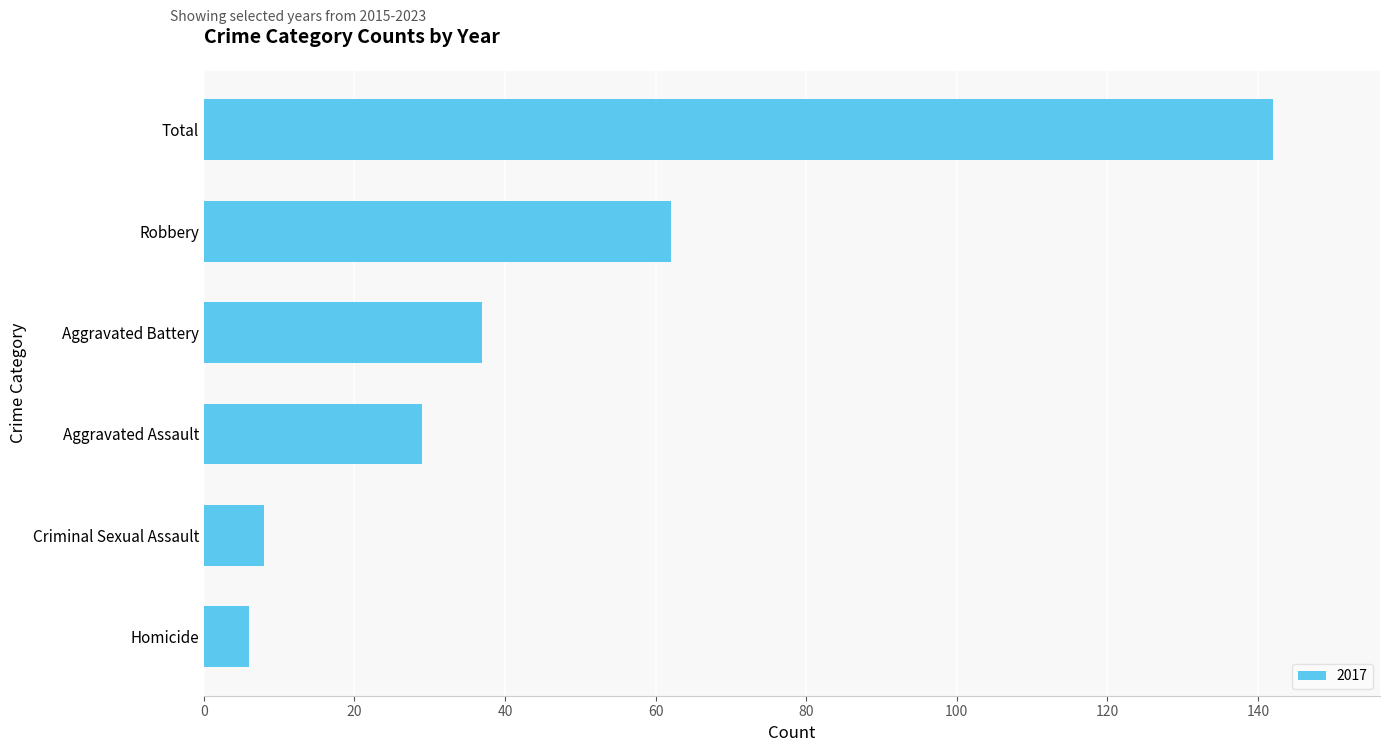

What is the average value?

47